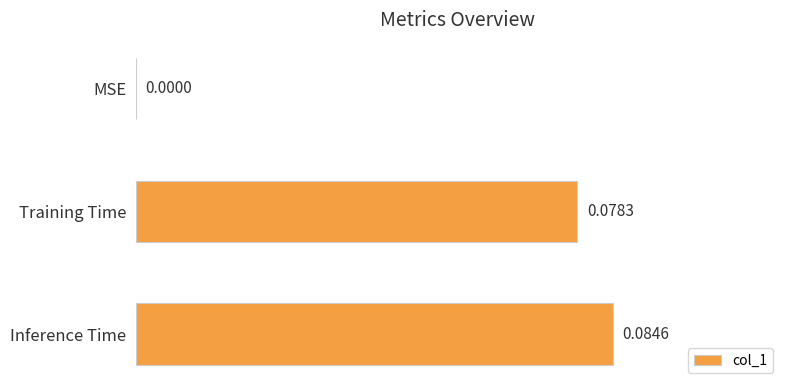

What is the change in value from MSE to Inference Time?

+0.1